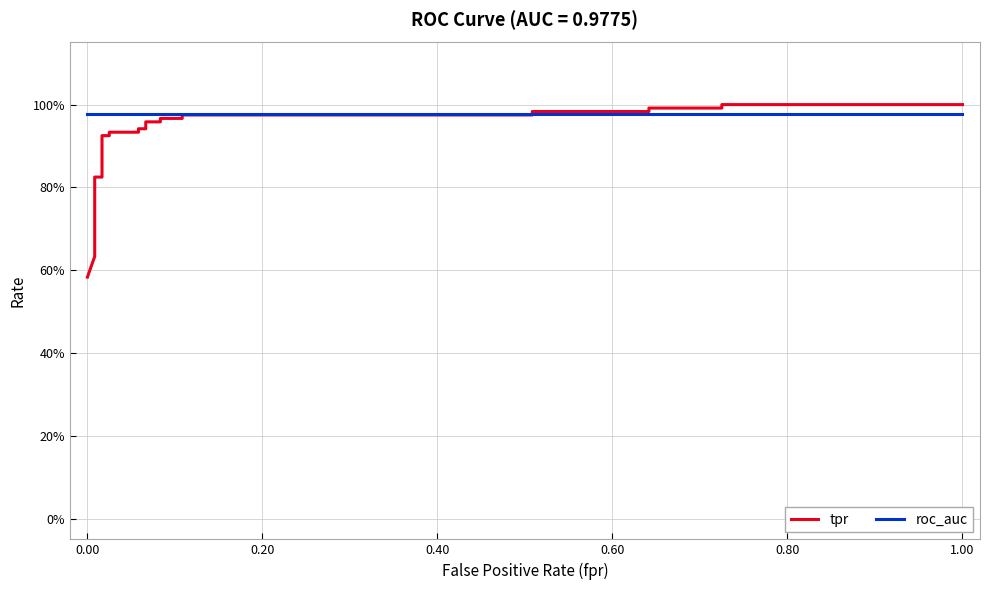

At how many categories does at least one series exceed 0?

29